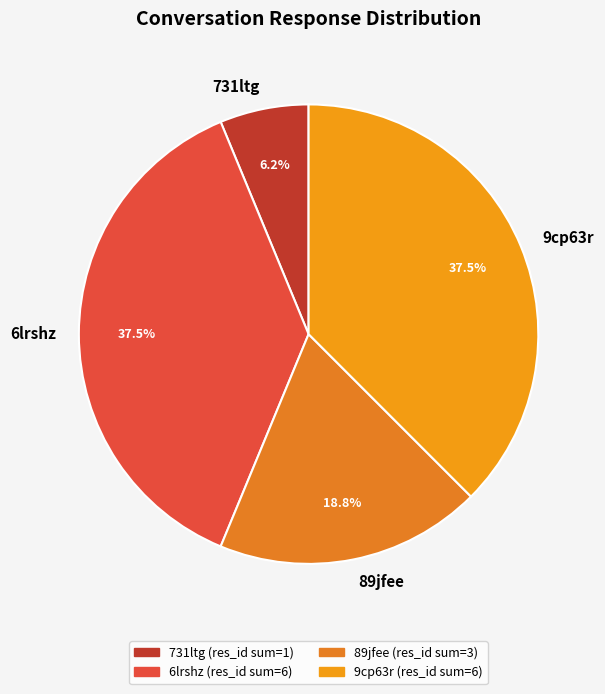

Does 6lrshz account for over 50% of the chart?

No